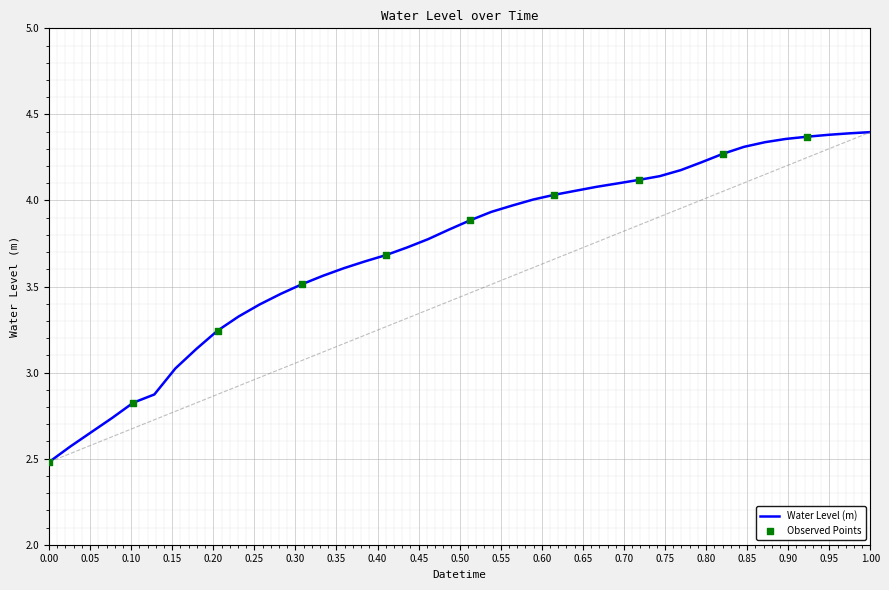

What is the minimum value shown in the chart?

2.5